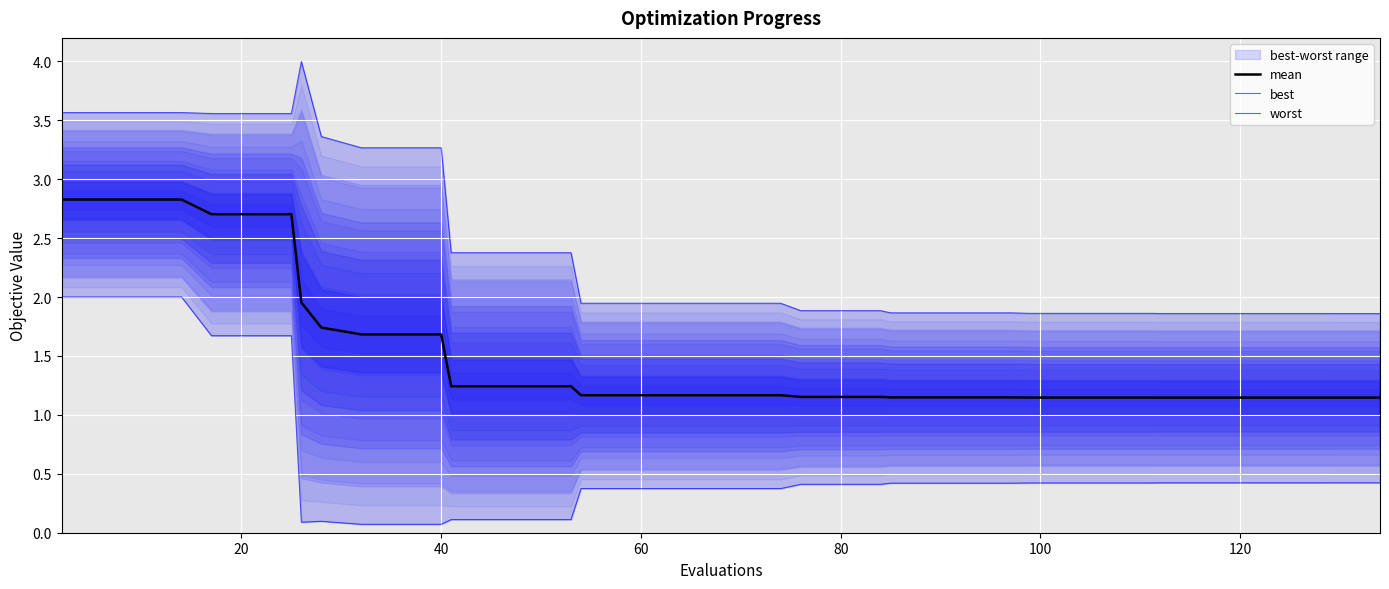

What is the highest value of the mean series?

2.8